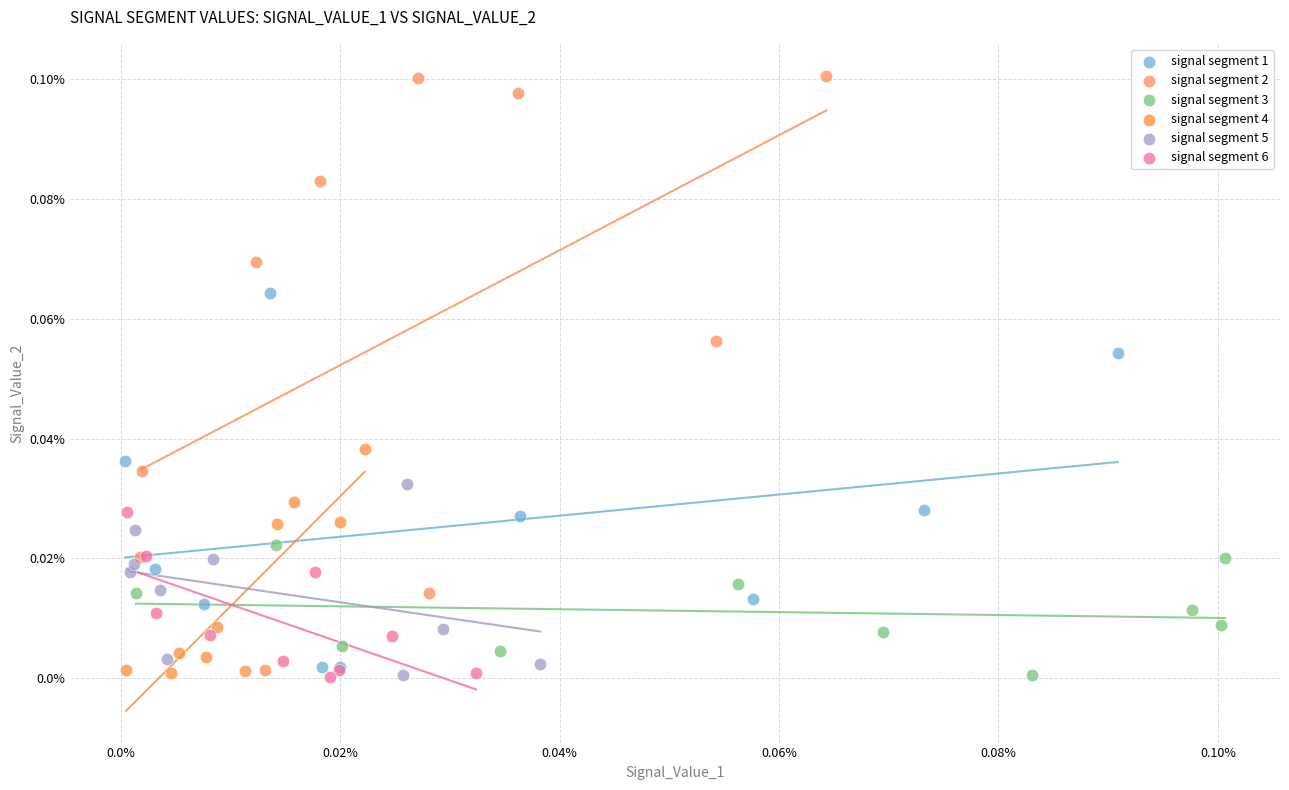

Which series reaches the maximum Y coordinate?

signal segment 2